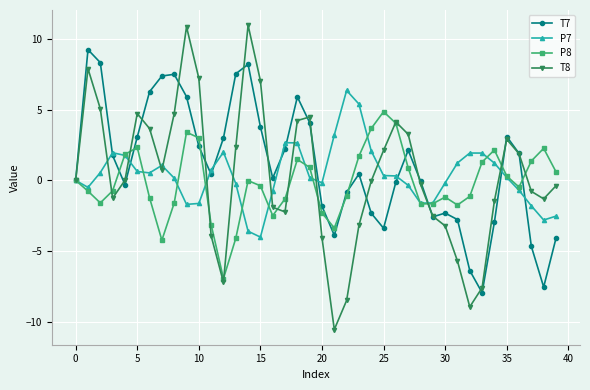

What is the value of the T7 point at the 35th from the left?

-3.0